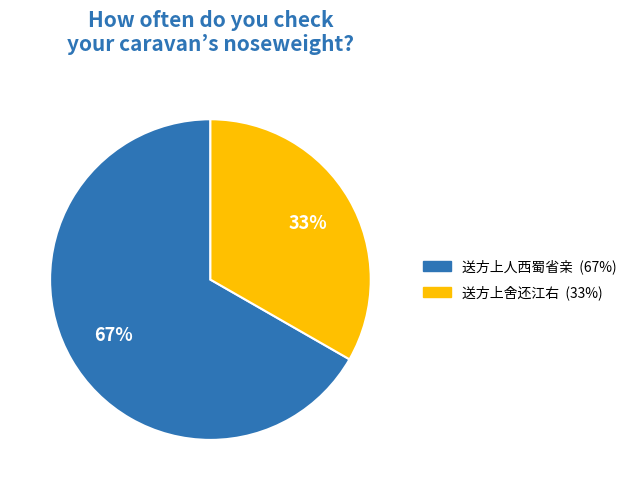

To the nearest percent, what percentage of the pie is 送方上人西蜀省亲?

67%